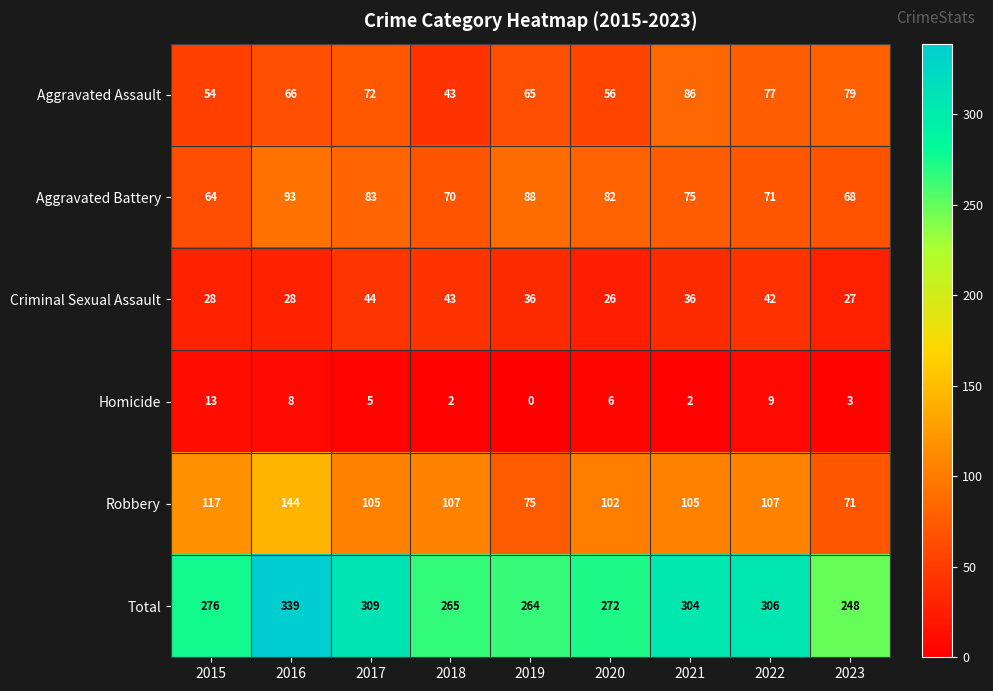

Where does the Homicide series first go above 5?

2015